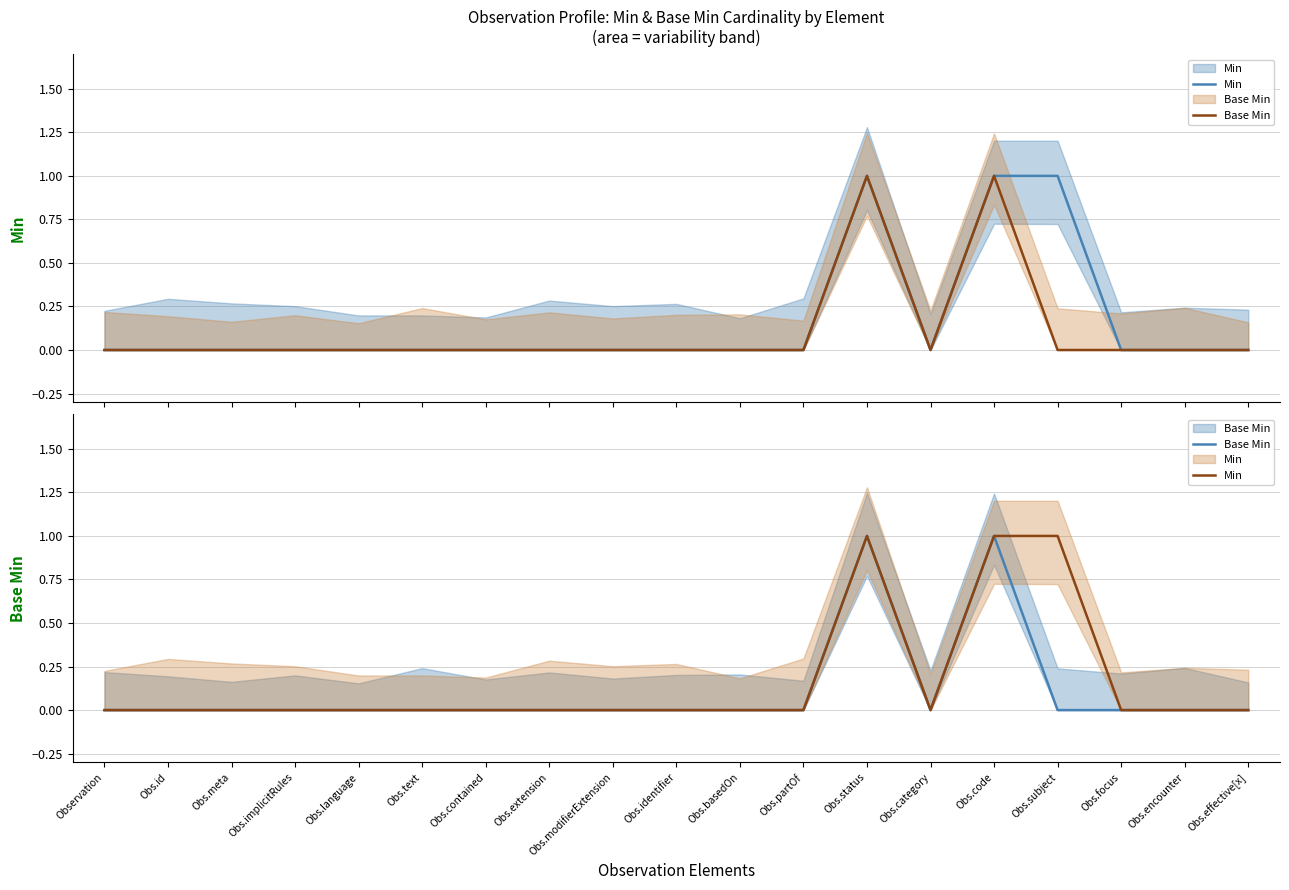

Is the value of Base Min at Obs.effective[x] greater than the value of Min at Obs.effective[x]?

No